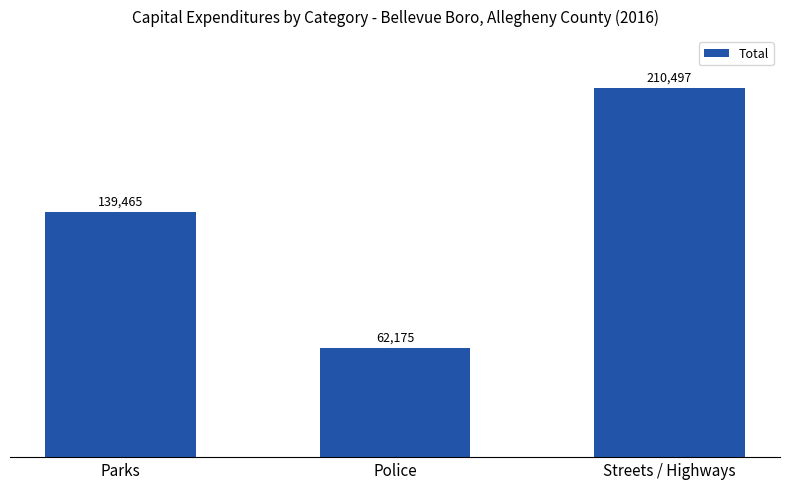

Count the values in the range 62175 to 210497.

3